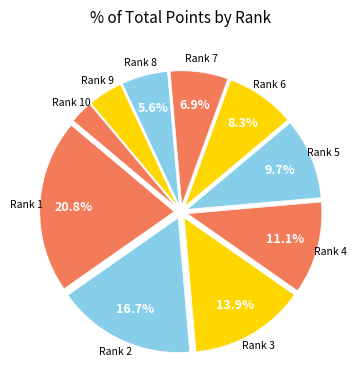

How many slices are in this pie chart?

10